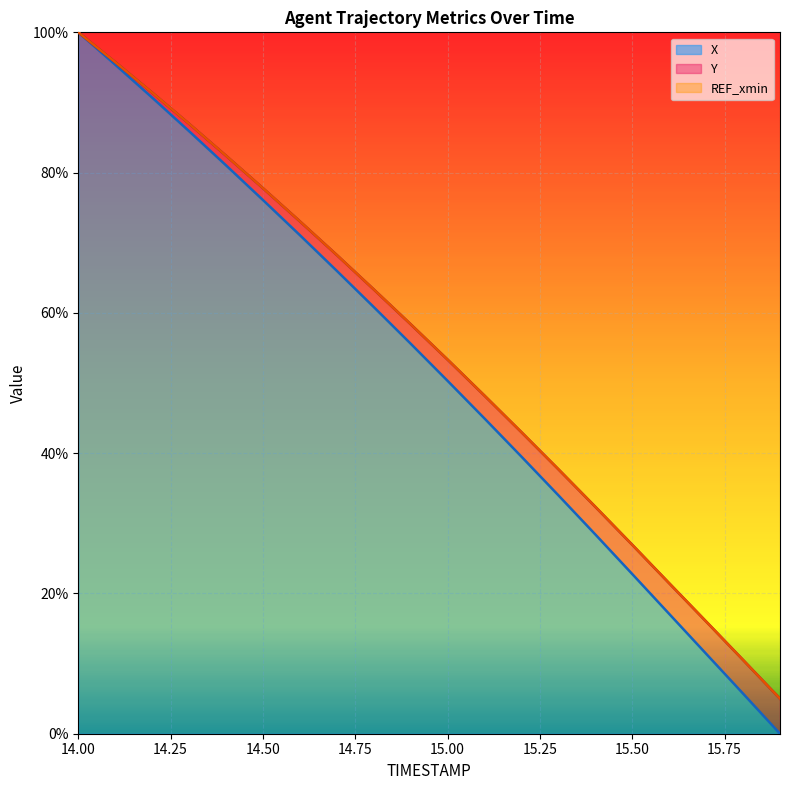

How many data points in X are above 55?

10